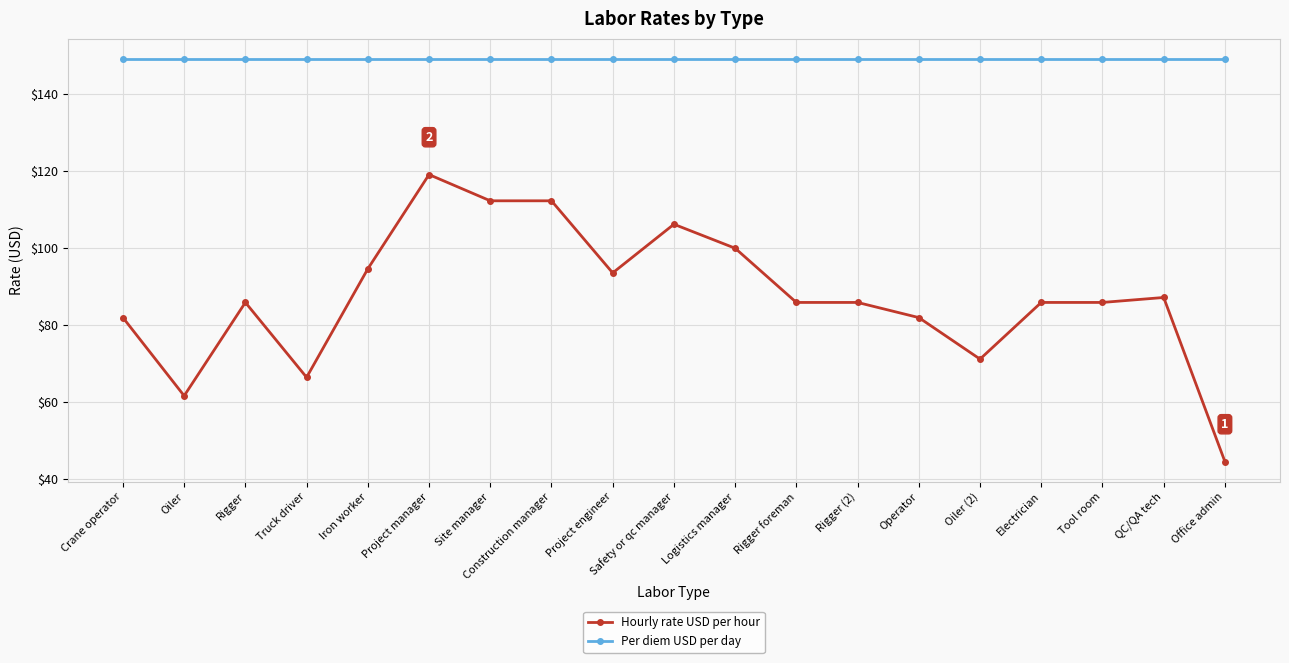

Reading left to right, extract all data points from this chart.

Hourly rate USD per hour: 81.9	61.6	85.8	66.4	94.6	119.0	112.2	112.2	93.5	106.1	99.9	85.8	85.8	81.9	71.1	85.8	85.8	87.1	44.6
Per diem USD per day: 149.0	149.0	149.0	149.0	149.0	149.0	149.0	149.0	149.0	149.0	149.0	149.0	149.0	149.0	149.0	149.0	149.0	149.0	149.0